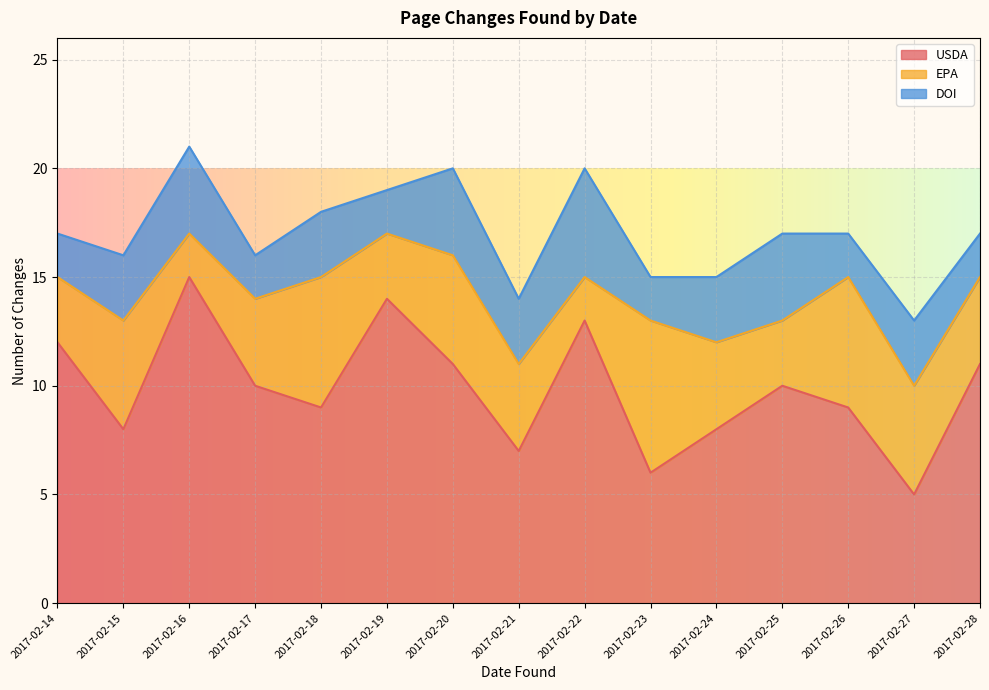

What are all the series names shown in the legend?

USDA, EPA, DOI